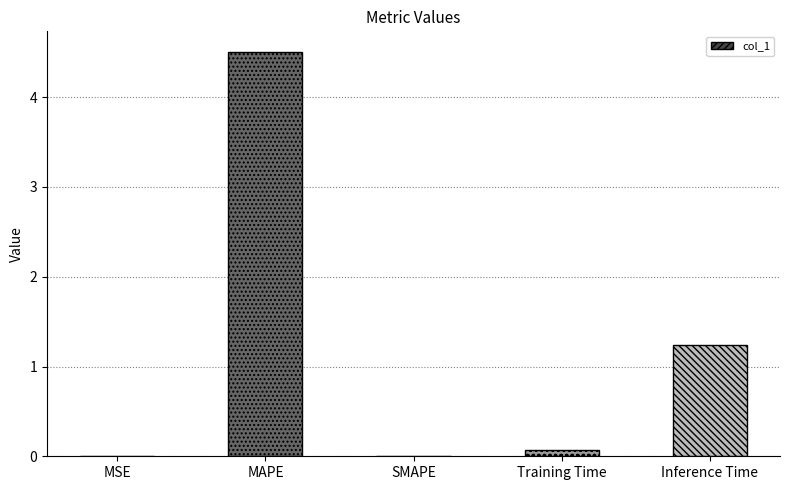

The chart shows a value of 0.1 at Training Time. True or false?

True